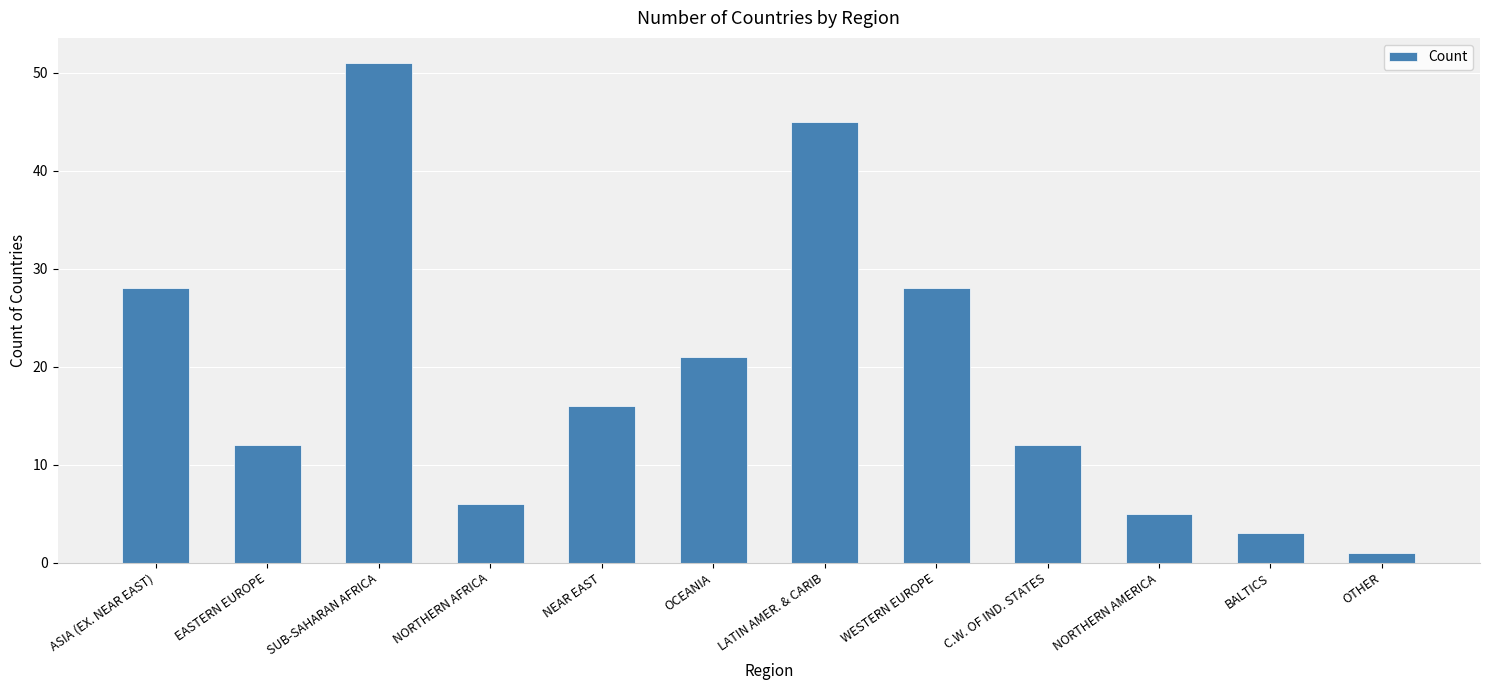

True or false: the data shows 28 at ASIA (EX. NEAR EAST).

True